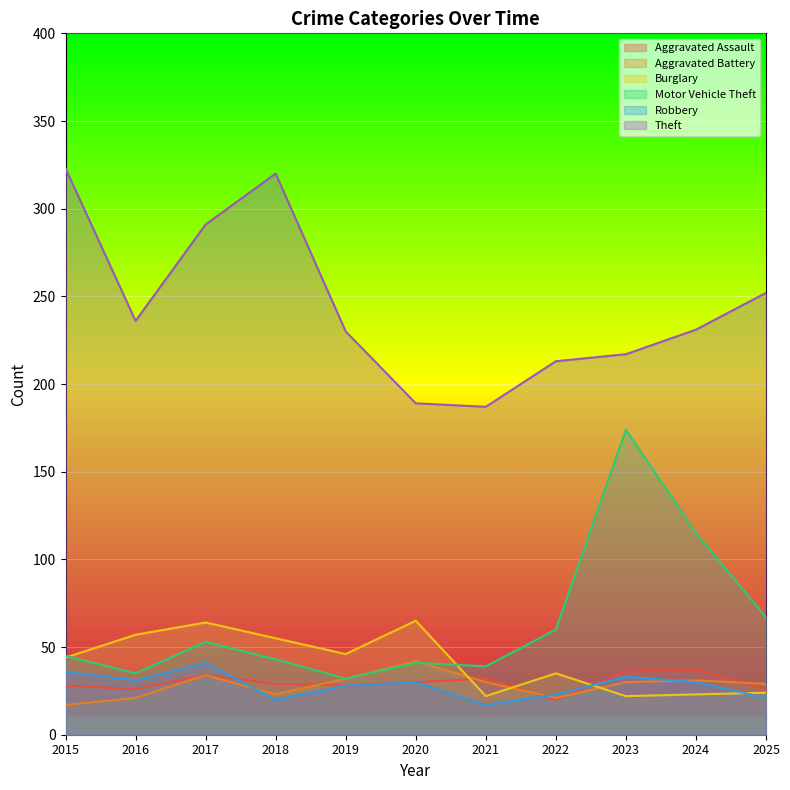

True or false: Robbery and Motor Vehicle Theft intersect in this chart.

False